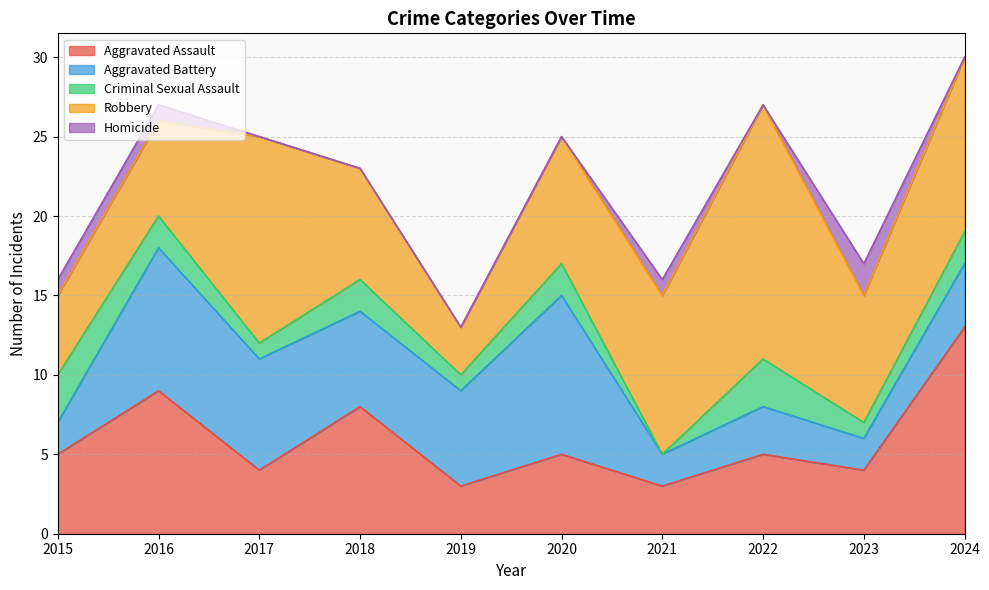

Which series has the largest range (max minus min)?

Robbery